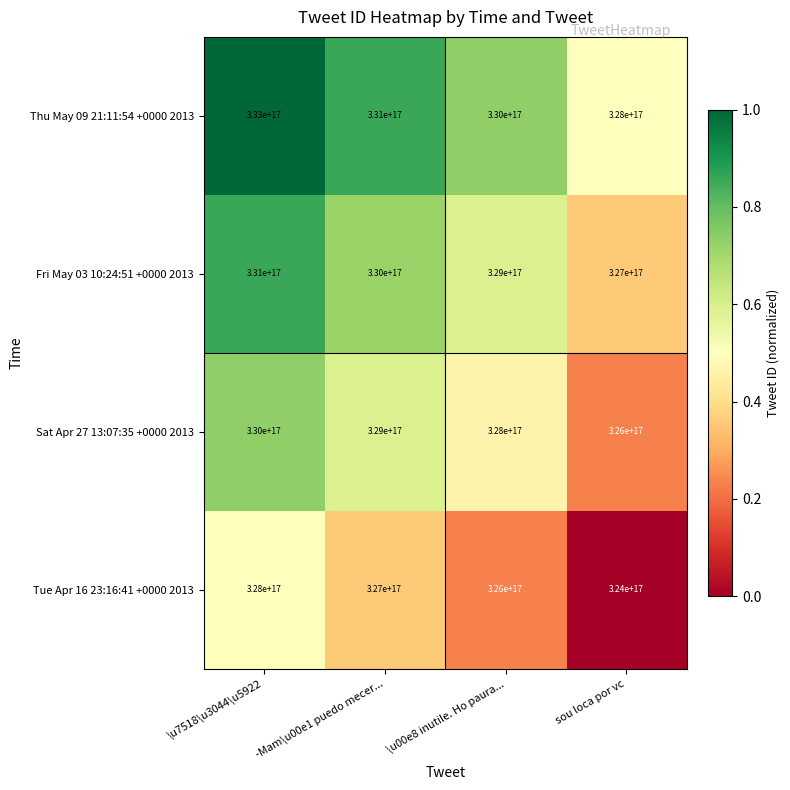

Is the value of Sat Apr 27 13:07:35 +0000 2013 at -Mam\u00e1 puedo mecer... greater than the value of Tue Apr 16 23:16:41 +0000 2013 at \u7518\u3044\u5922?

Yes